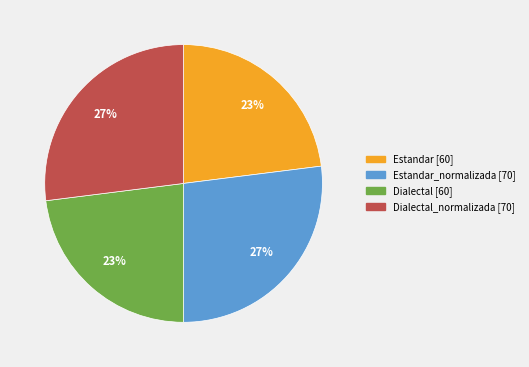

To the nearest percent, what is the average slice percentage?

25%